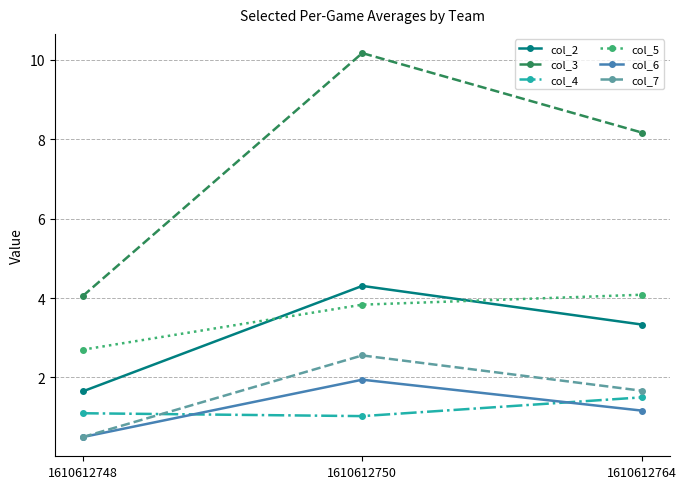

What is the sum of all col_6 values?

3.6